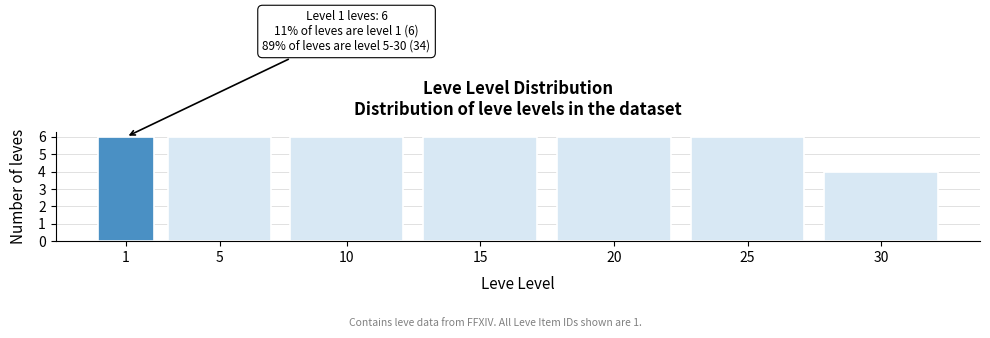

Reading left to right, list all the values displayed in this chart.

6	6	6	6	6	6	4